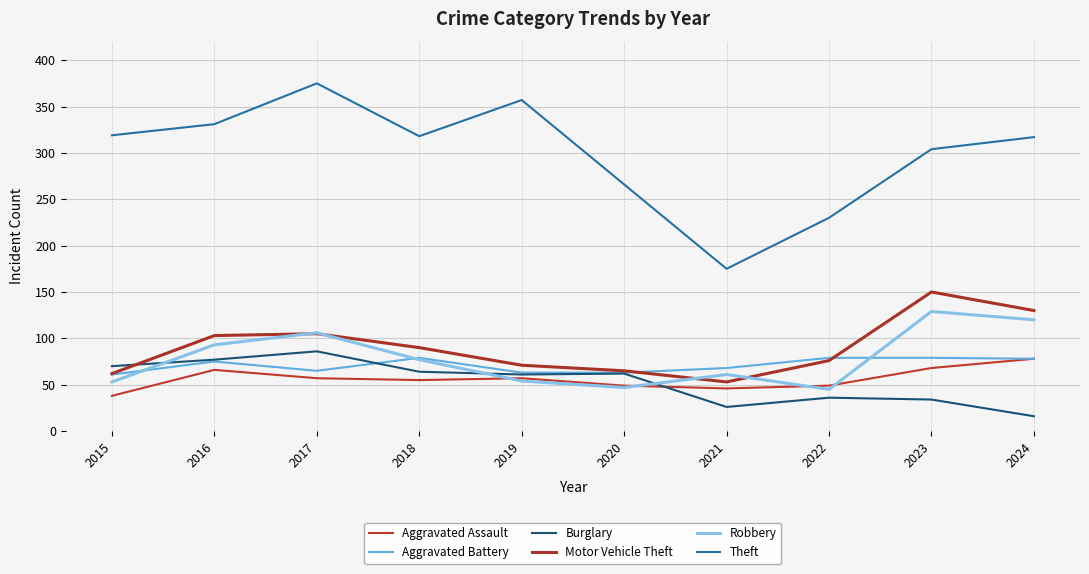

Reading left to right, what are all the values shown in this chart?

Aggravated Assault: 2015=38	2016=66	2017=57	2018=55	2019=57	2020=49	2021=46	2022=49	2023=68	2024=78
Aggravated Battery: 2015=61	2016=75	2017=65	2018=79	2019=63	2020=63	2021=68	2022=79	2023=79	2024=78
Burglary: 2015=70	2016=77	2017=86	2018=64	2019=61	2020=62	2021=26	2022=36	2023=34	2024=16
Motor Vehicle Theft: 2015=62	2016=103	2017=105	2018=90	2019=71	2020=65	2021=53	2022=76	2023=150	2024=130
Robbery: 2015=53	2016=93	2017=106	2018=77	2019=54	2020=47	2021=61	2022=45	2023=129	2024=120
Theft: 2015=319	2016=331	2017=375	2018=318	2019=357	2020=266	2021=175	2022=230	2023=304	2024=317